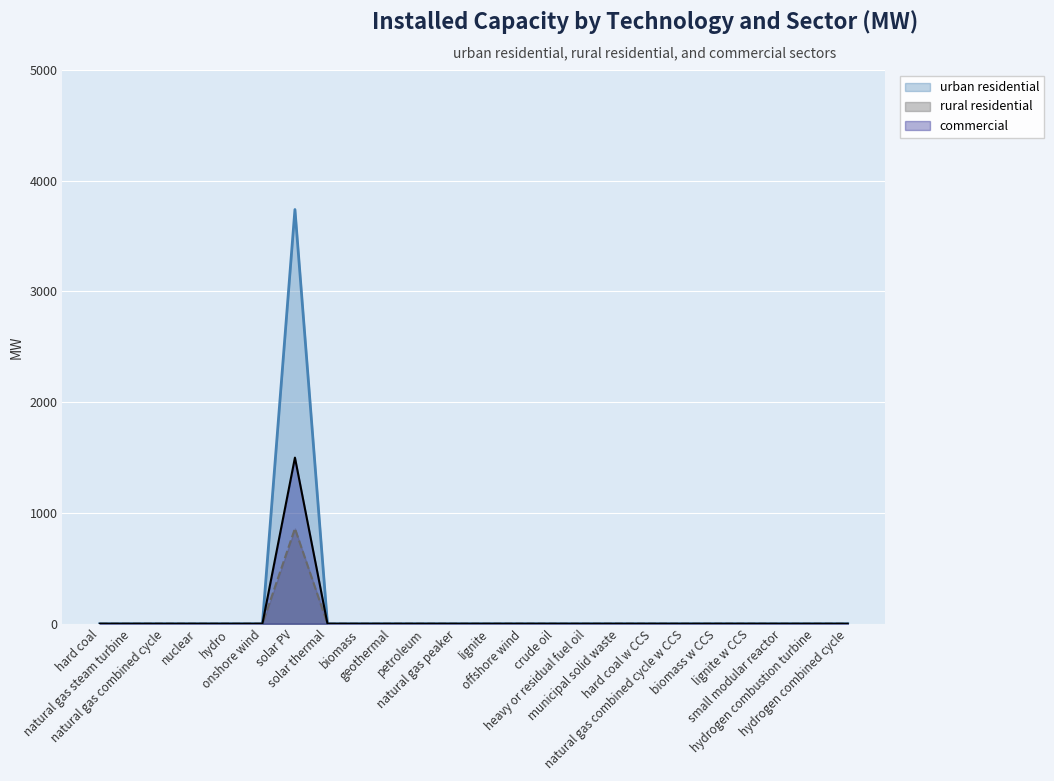

Count the number of data series in this chart.

3